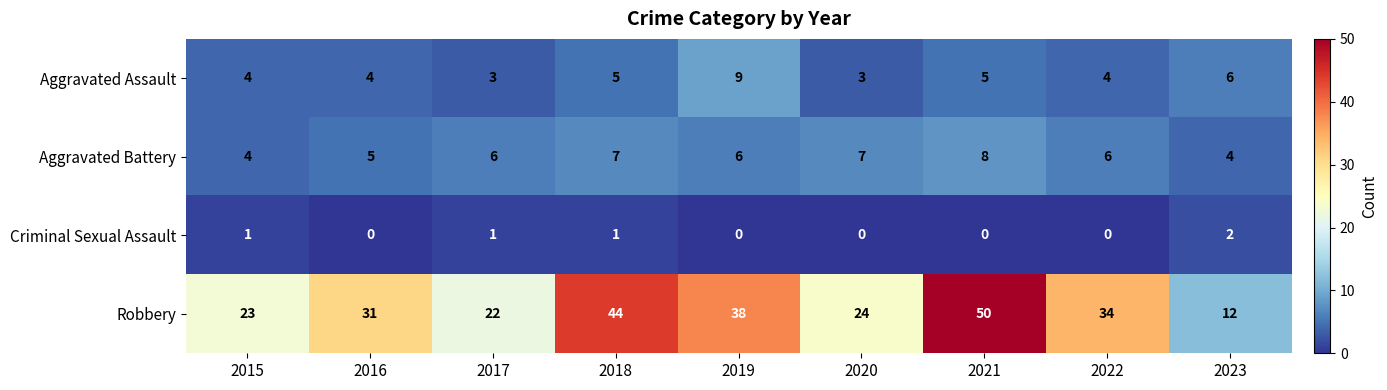

How many data points does each series have?

9